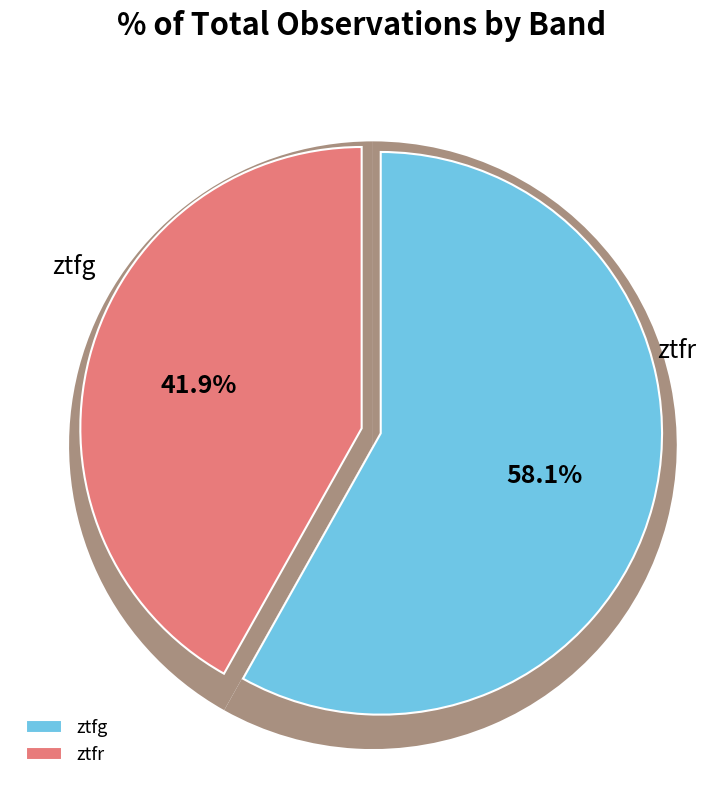

Is the sum of ztfr and ztfg greater than half?

Yes